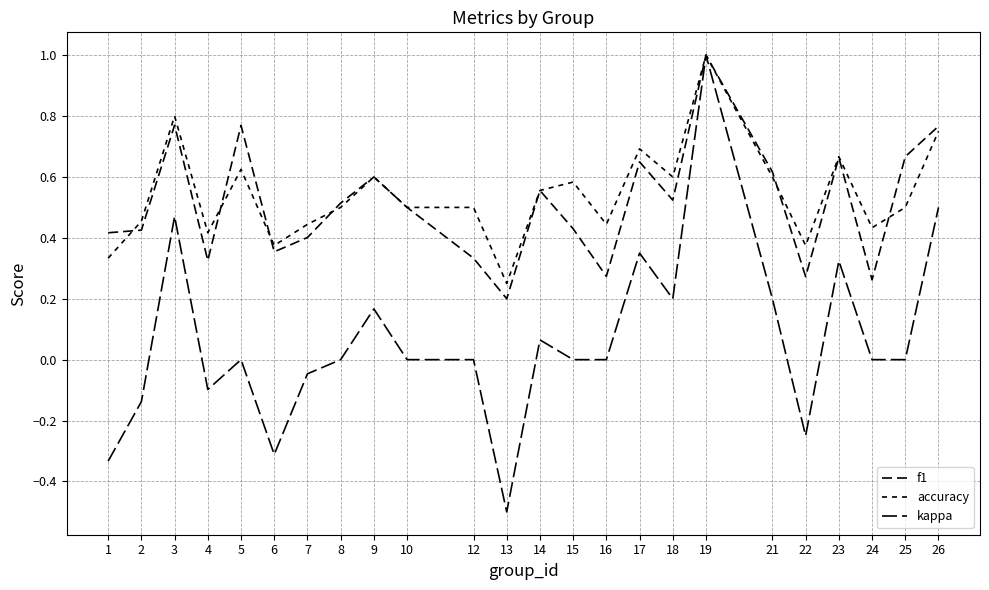

Reading left to right, what are all the values shown in this chart?

f1: 1=0.4	2=0.4	3=0.8	4=0.3	5=0.8	6=0.4	7=0.4	8=0.5	9=0.6	10=0.5	12=0.3	13=0.2	14=0.6	15=0.4	16=0.3	17=0.6	18=0.5	19=1.0	21=0.6	22=0.3	23=0.7	24=0.3	25=0.7	26=0.8
accuracy: 1=0.3	2=0.5	3=0.8	4=0.4	5=0.6	6=0.4	7=0.4	8=0.5	9=0.6	10=0.5	12=0.5	13=0.2	14=0.6	15=0.6	16=0.4	17=0.7	18=0.6	19=1.0	21=0.6	22=0.4	23=0.7	24=0.4	25=0.5	26=0.8
kappa: 1=-0.3	2=-0.1	3=0.5	4=-0.1	5=0.0	6=-0.3	7=-0.0	8=0.0	9=0.2	10=0.0	12=0.0	13=-0.5	14=0.1	15=0.0	16=0.0	17=0.3	18=0.2	19=1.0	21=0.2	22=-0.2	23=0.3	24=0.0	25=0.0	26=0.5